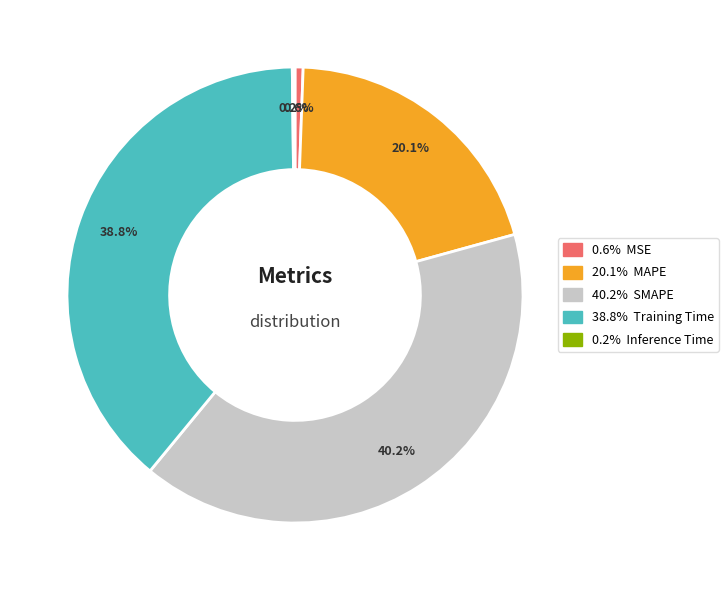

Is there a majority slice in this chart?

No